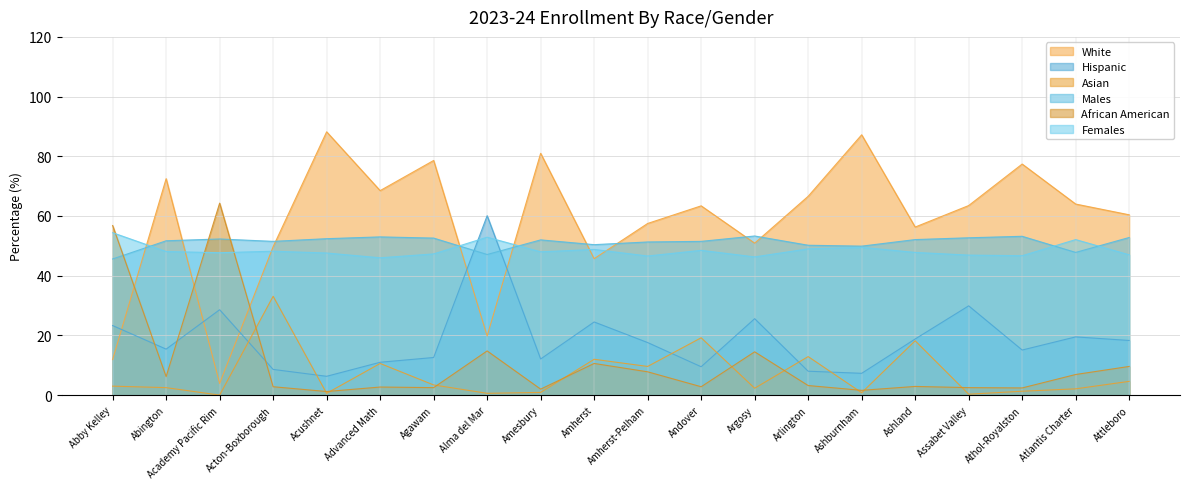

What is the value of the Asian point at the 12th from the left?

19.2